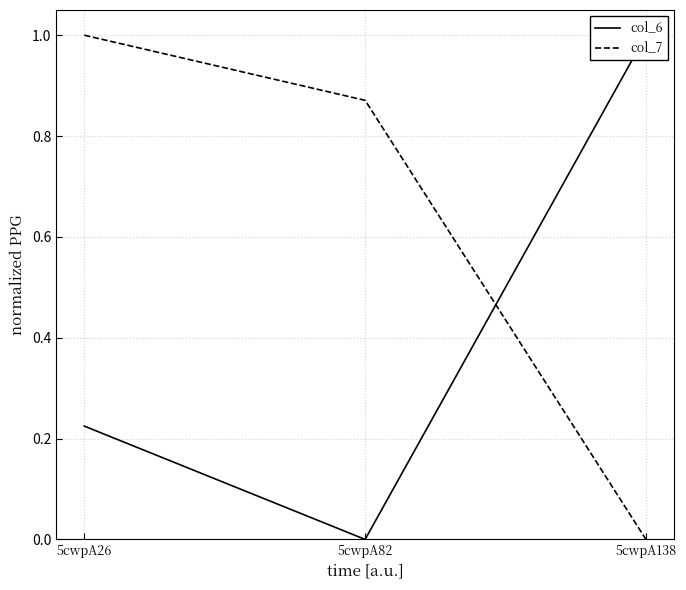

What is the spread (max minus min) of values at 5cwpA26?

0.8